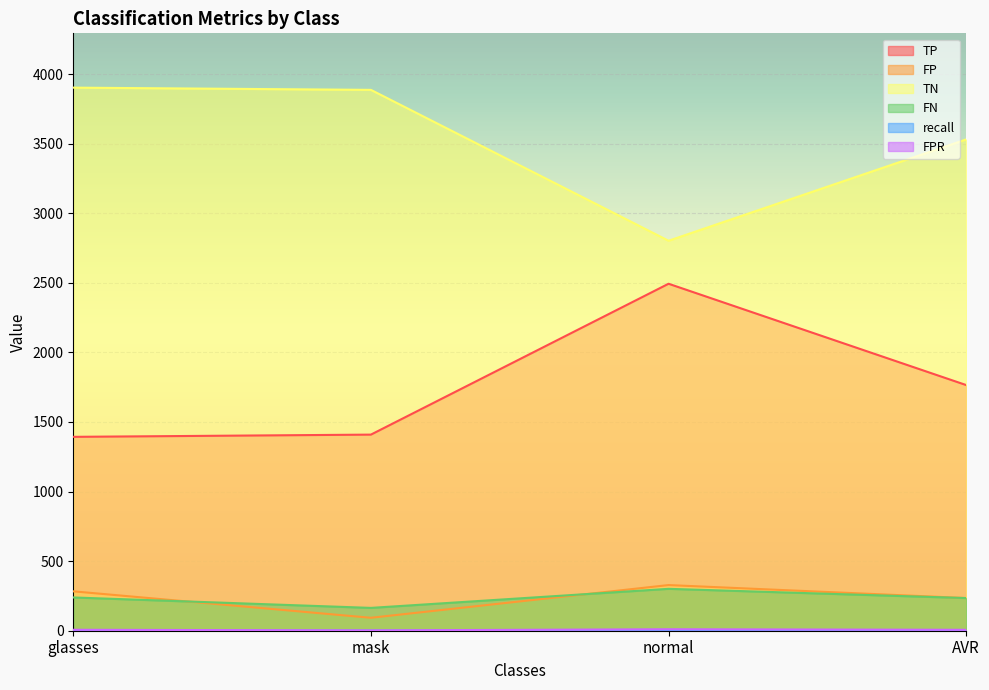

Which category has the lowest value across all series?

glasses